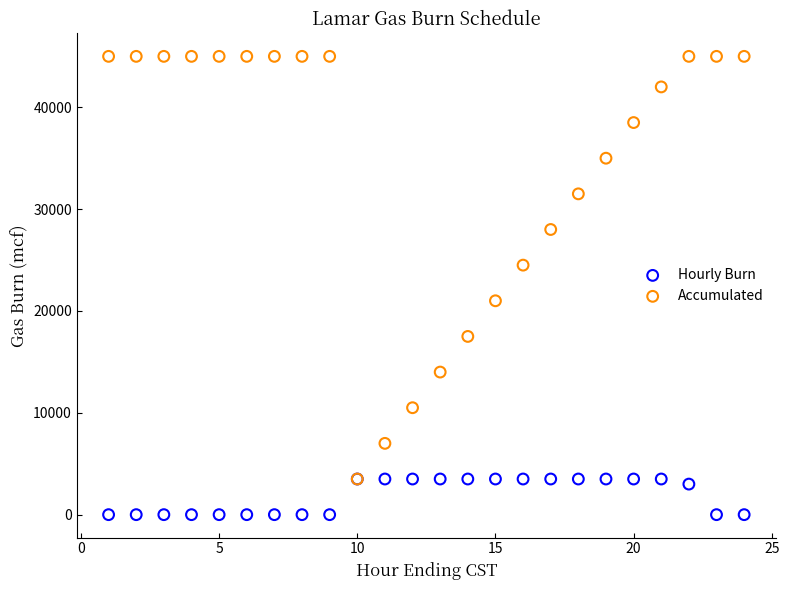

In the Hourly Burn series, what Y value is closest to 1750?

3000